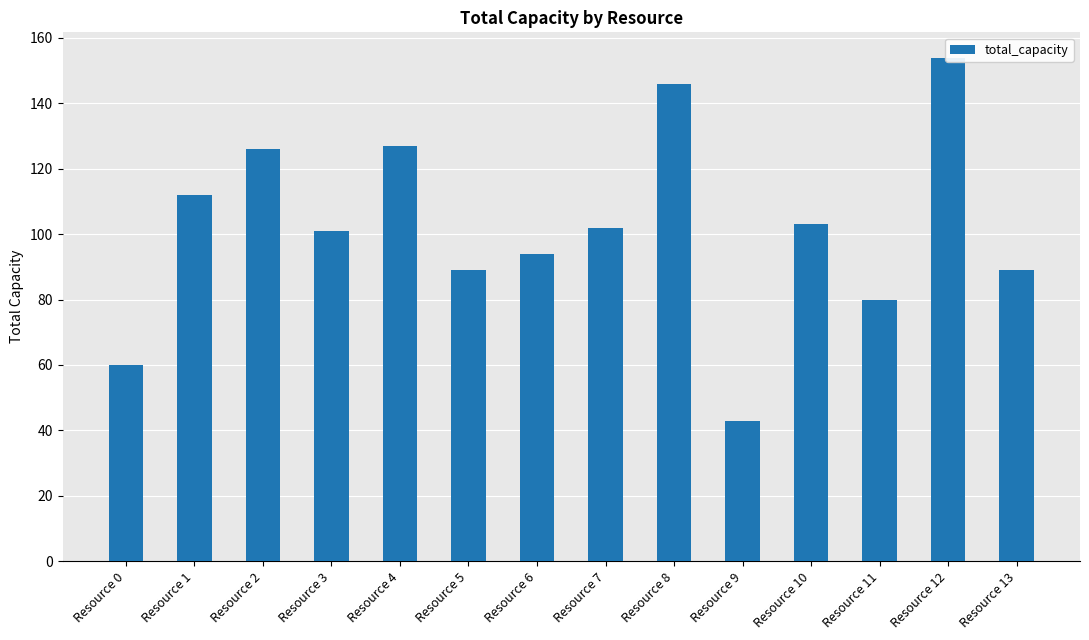

How many bars are there in total?

14